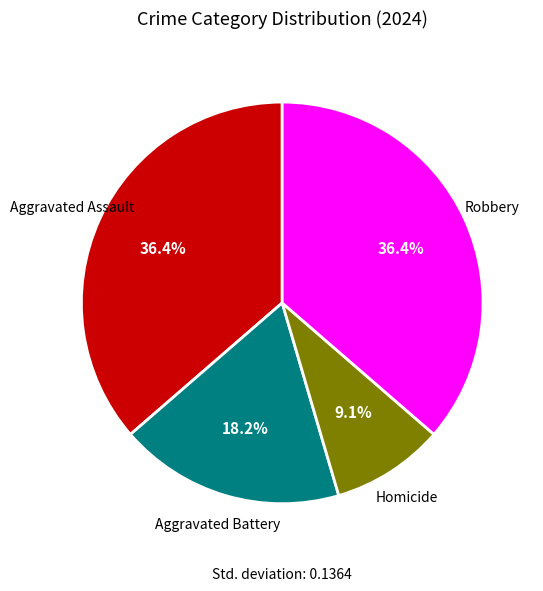

Count the number of slices in the pie.

4